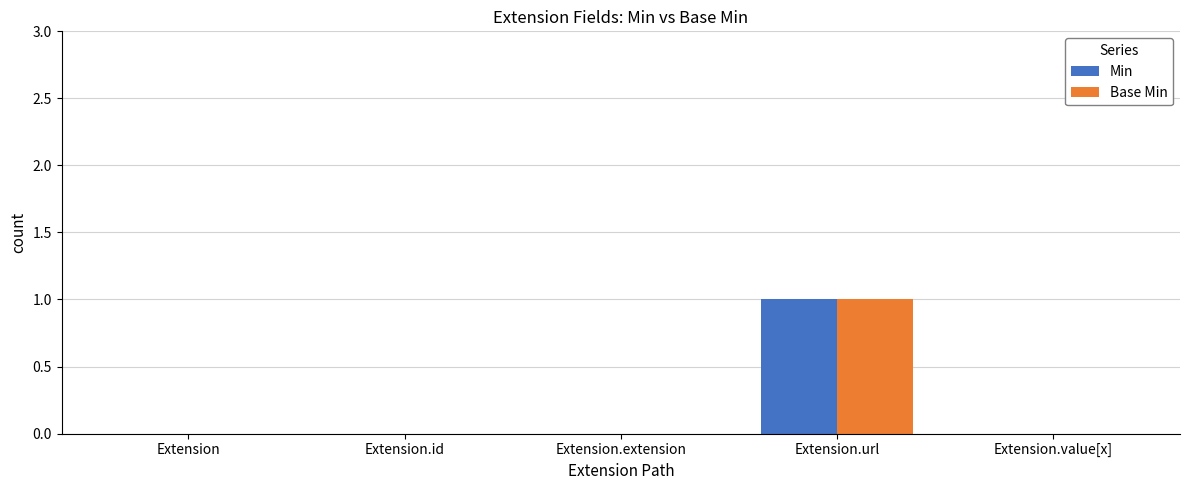

At which category is the sum across all series the highest?

Extension.url